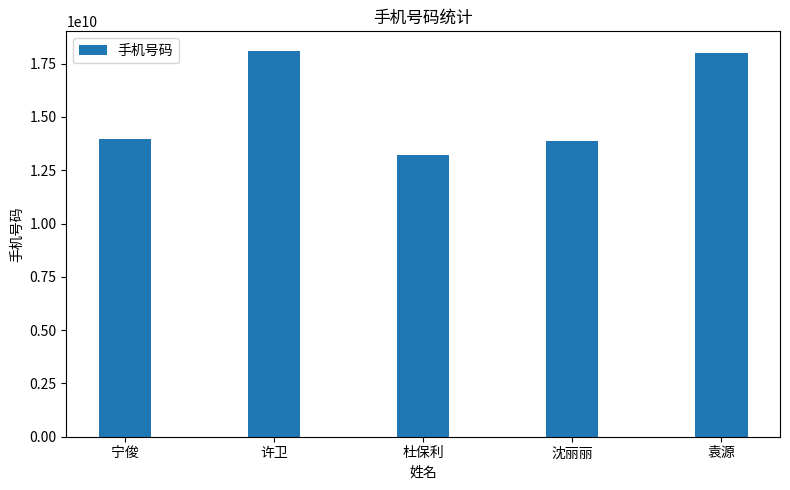

Between 杜保利 and 沈丽丽, which is larger?

沈丽丽